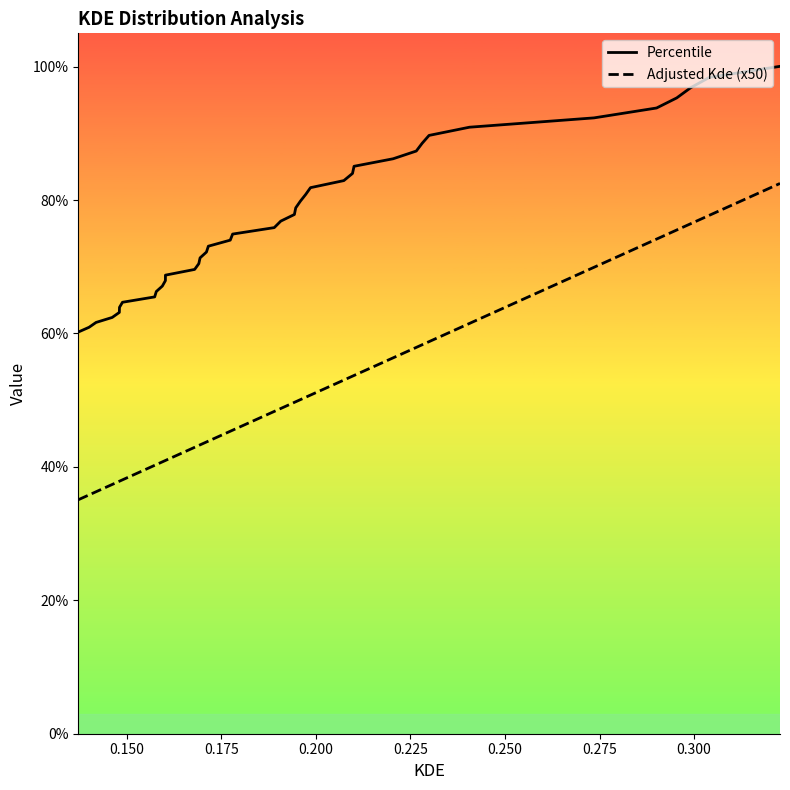

Rank the series by their average value, from highest to lowest.

Percentile, Adjusted Kde (x50)